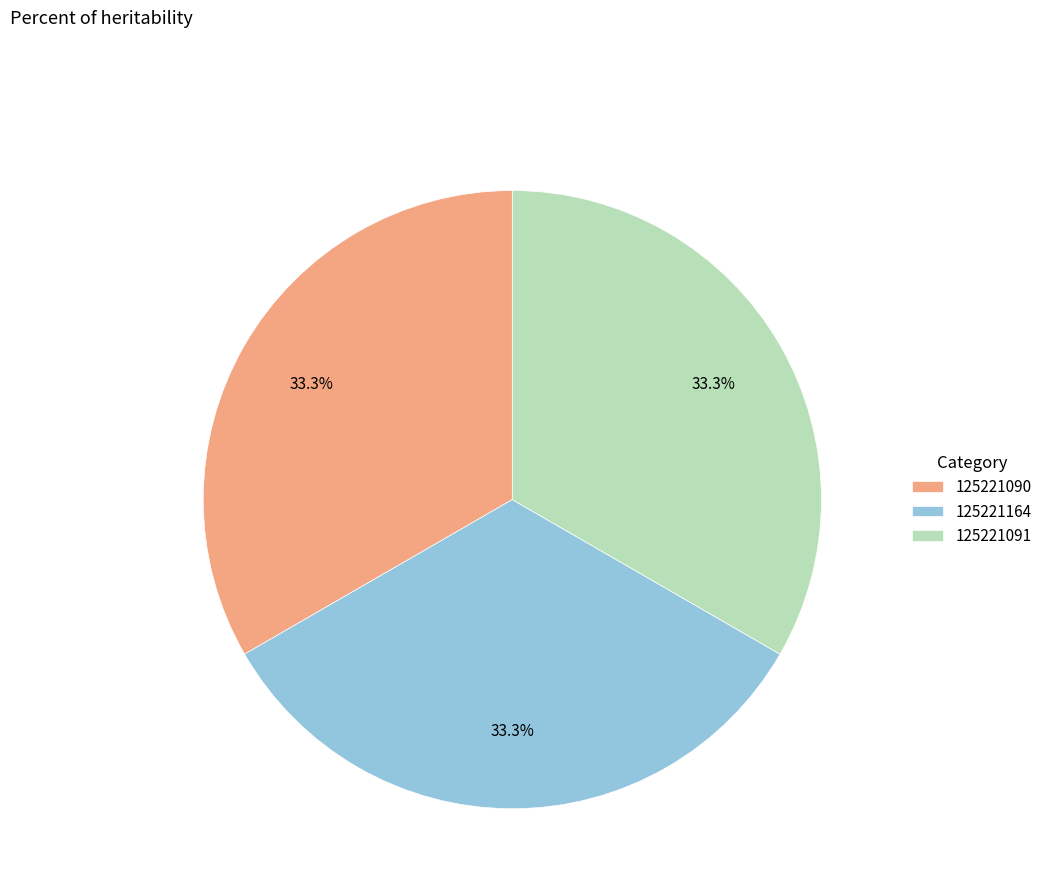

To the nearest percent, what percentage of the pie is 125221090?

33%